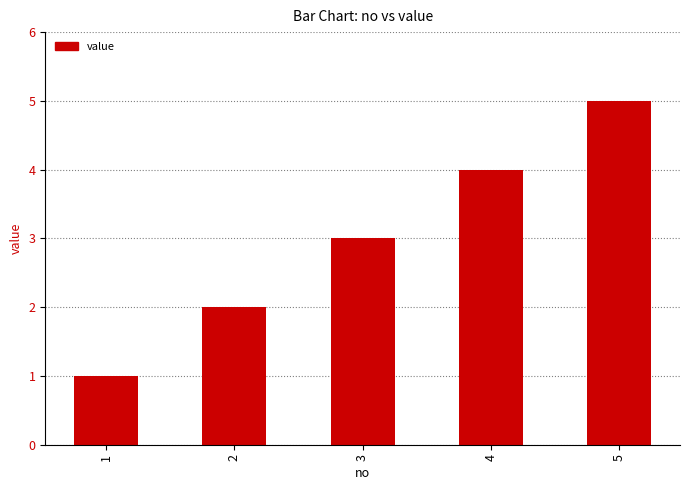

How many series are shown in this chart?

1